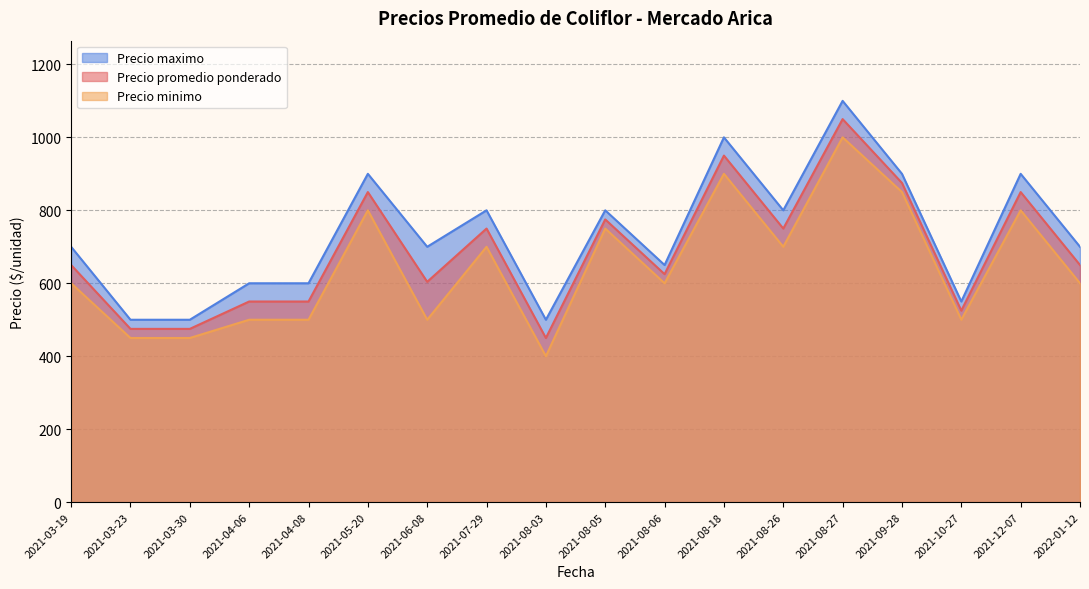

The value of Precio minimo at 2021-10-27 is 500. True or false?

True